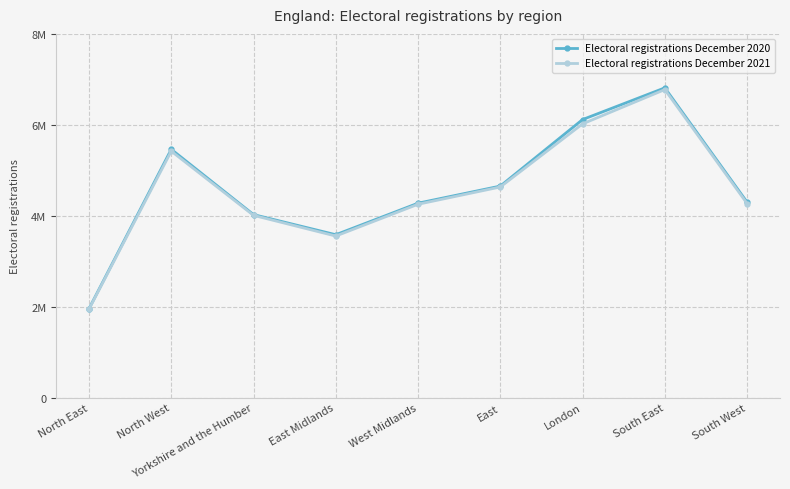

At how many categories does at least one series exceed 4729656?

3